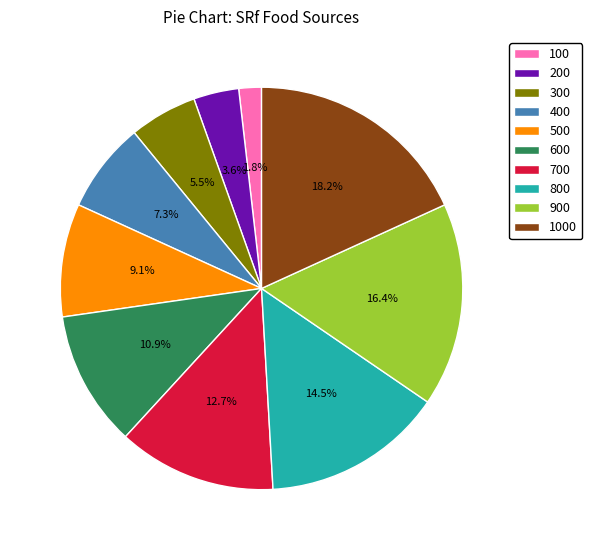

Does 100 represent more than half of the total?

No